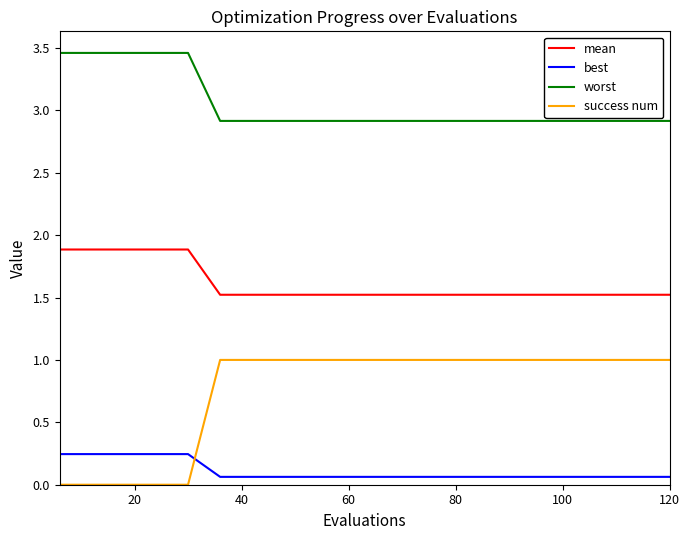

What is the minimum value for mean?

1.5